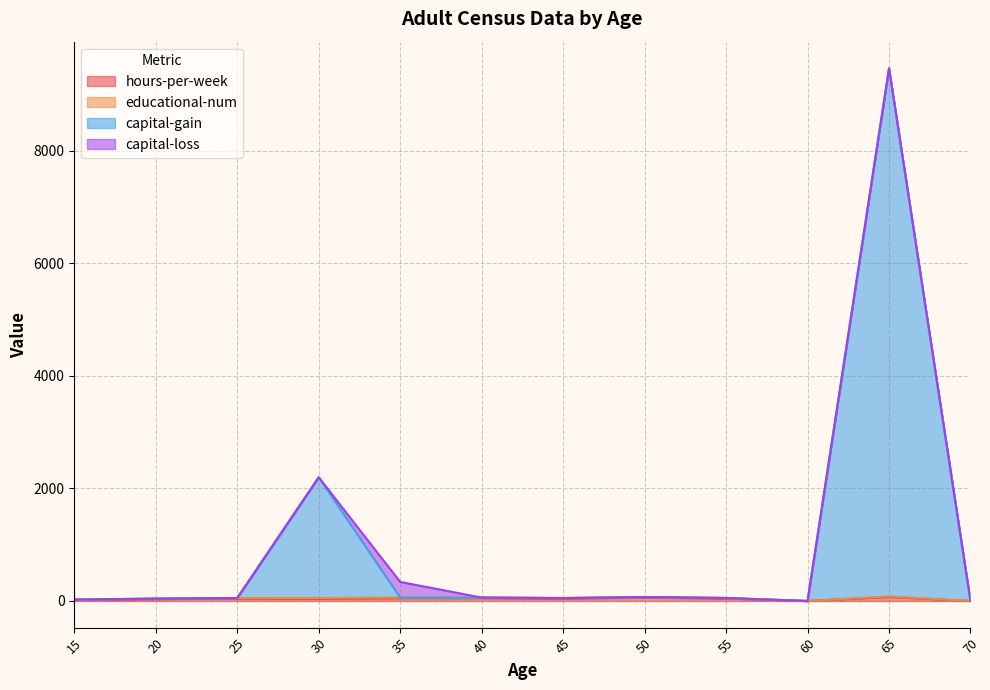

What is the spread (max minus min) of values at 25?

30